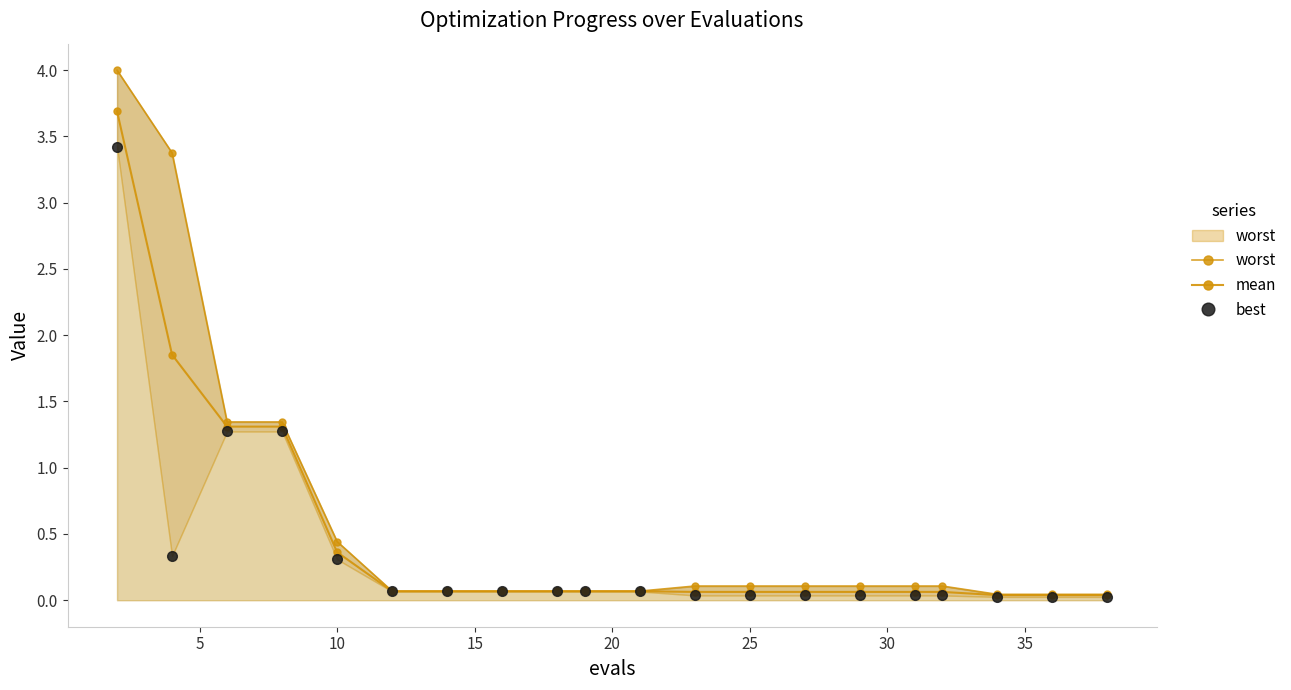

Count the number of data series in this chart.

3